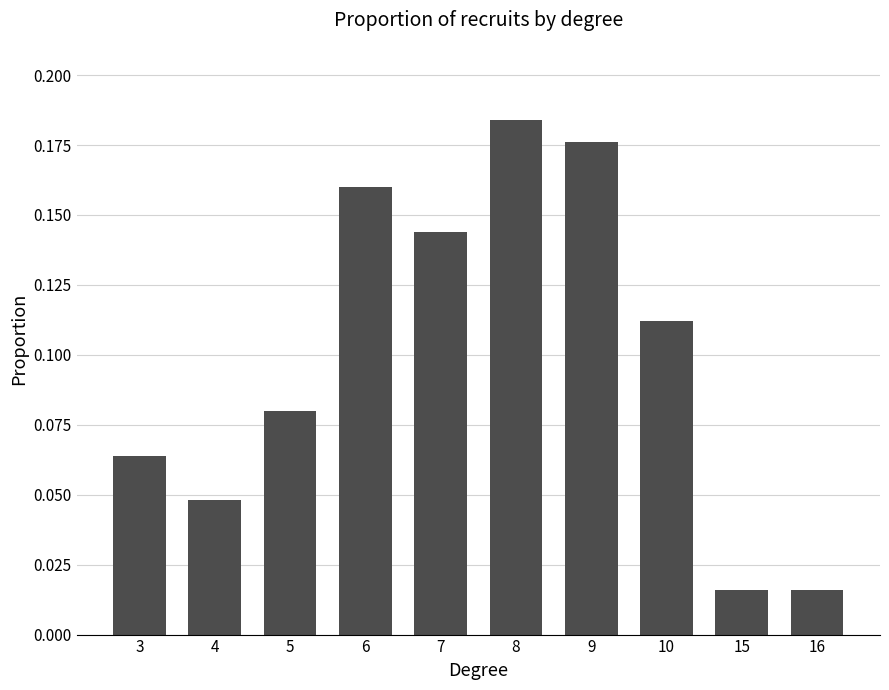

Between 10 and 3, which is larger?

10